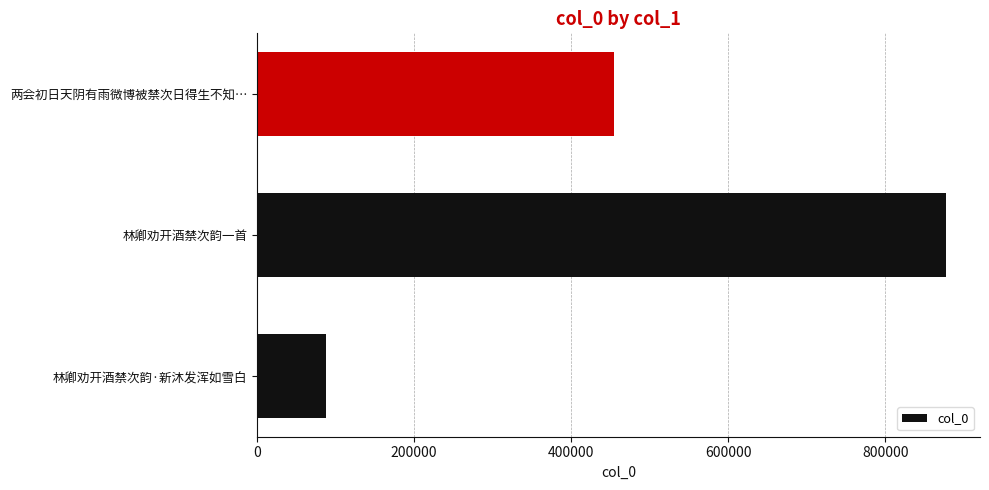

Rank the categories by value from highest to lowest.

林卿劝开酒禁次韵一首, 两会初日天阴有雨微博被禁次日得生不知…, 林卿劝开酒禁次韵·新沐发浑如雪白